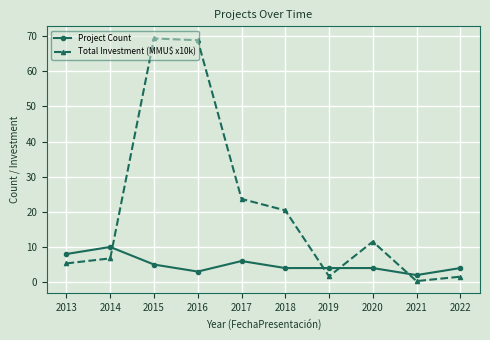

How many lines are shown in the chart?

2